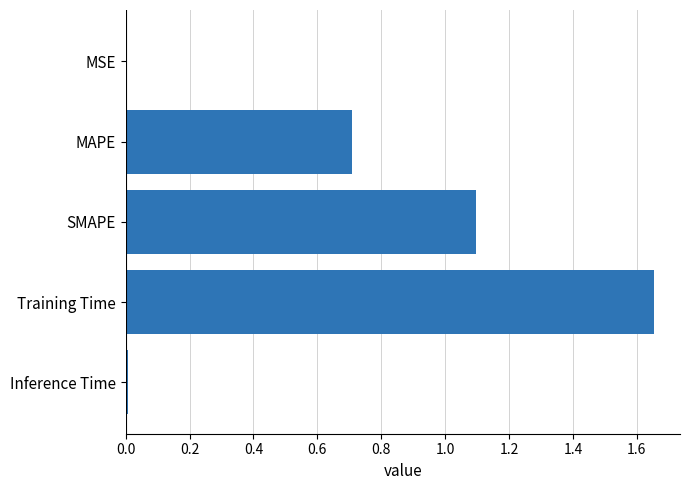

Which has a higher value, MSE or SMAPE?

SMAPE